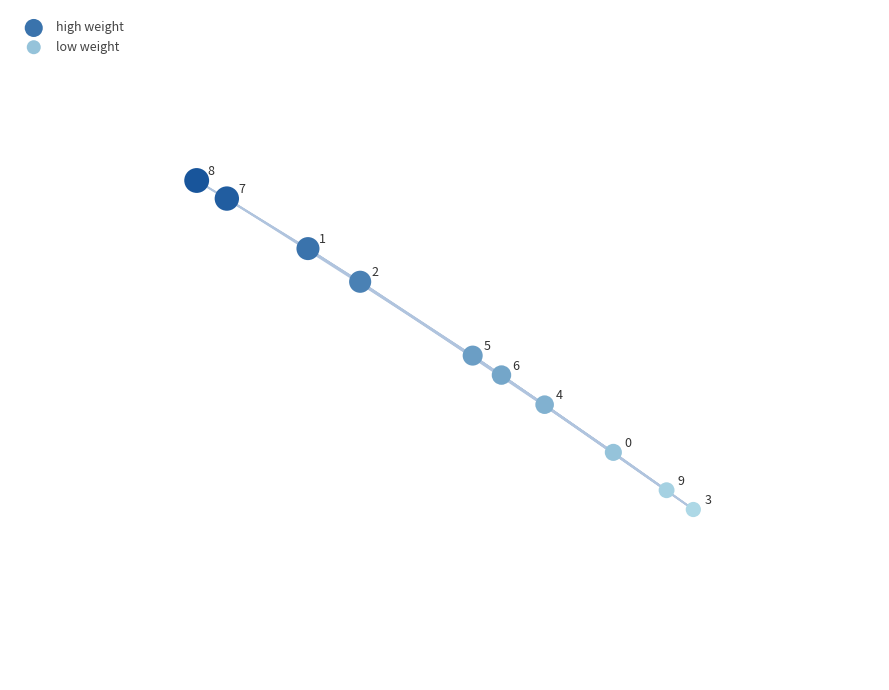

Which series reaches the minimum Y coordinate?

low weight